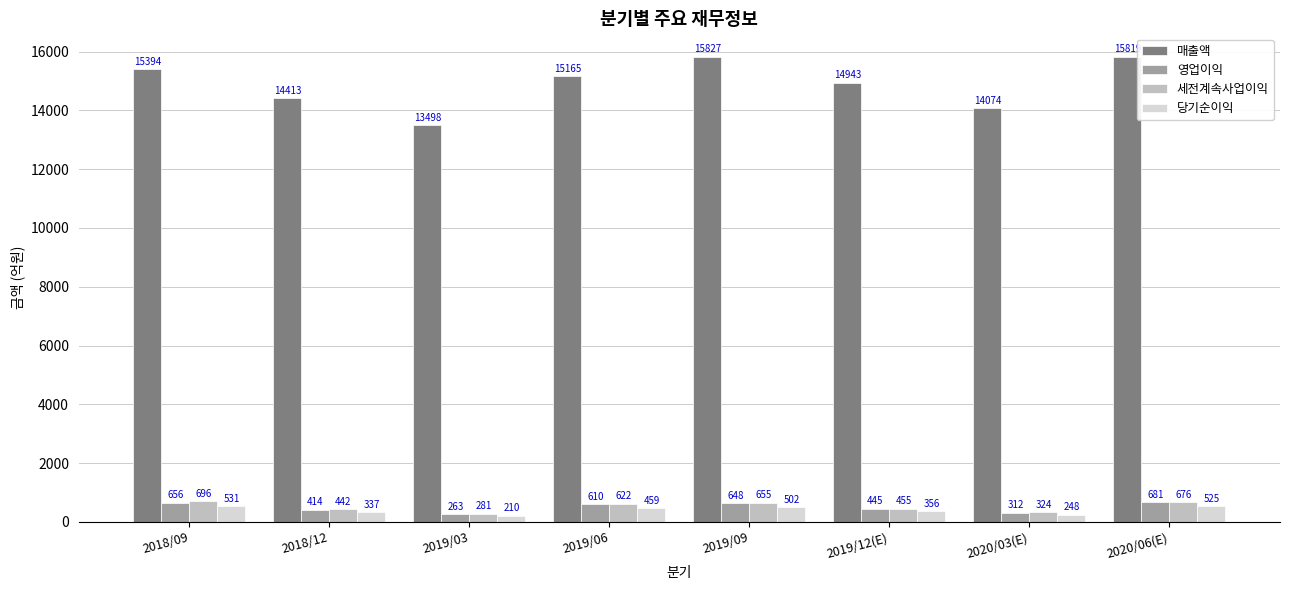

Is it true that 당기순이익 equals 502 at 2019/09?

True